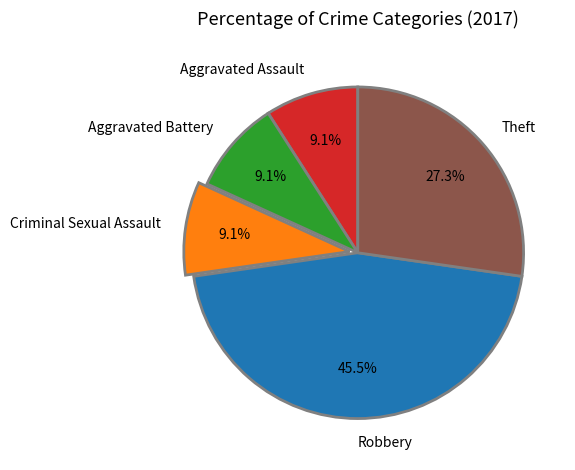

Does any single category account for the majority?

No